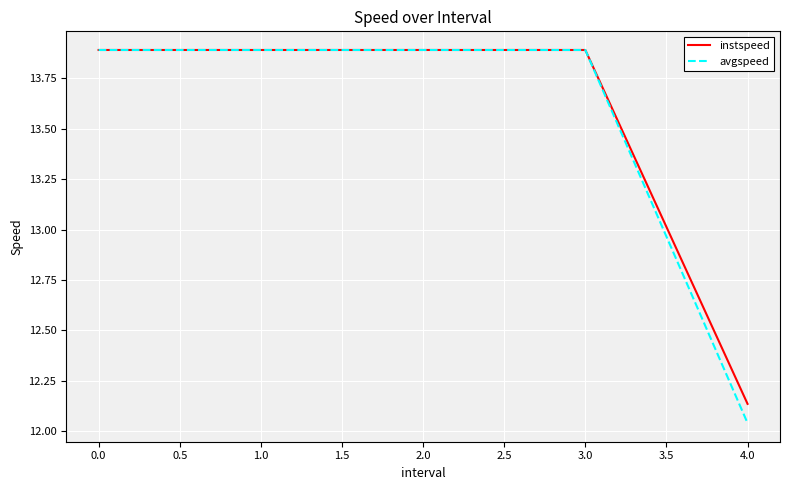

What is the total value across all series at 1.0?

27.8